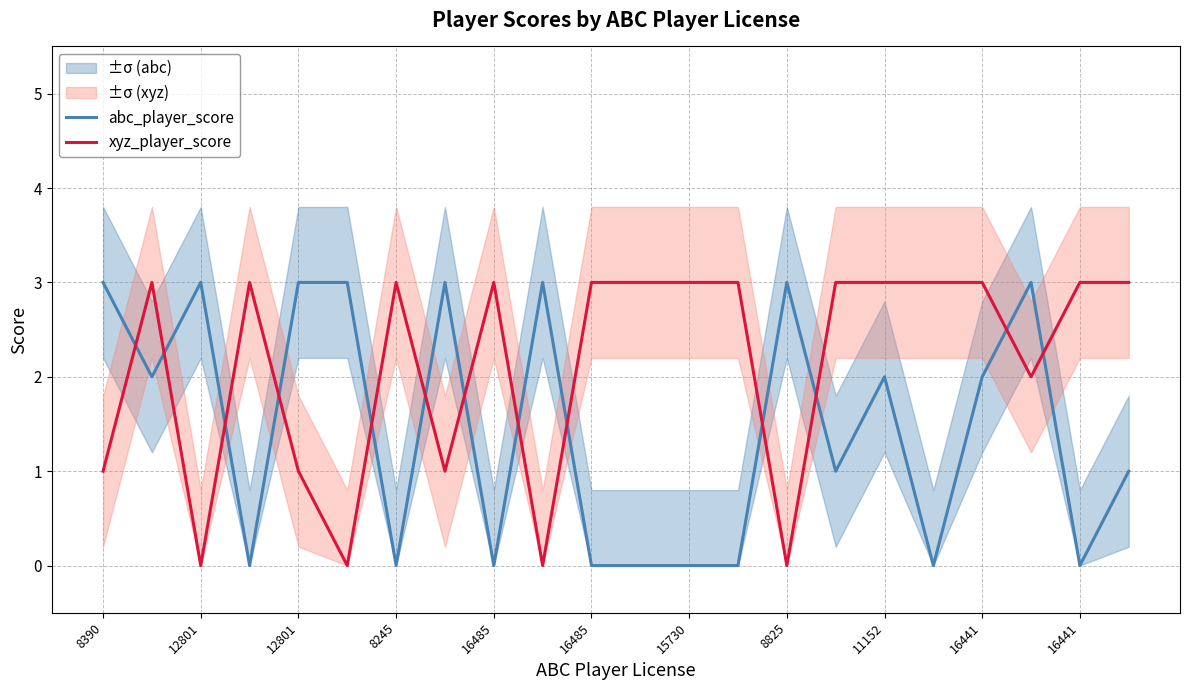

What is the label of the 14th point from the left?

13